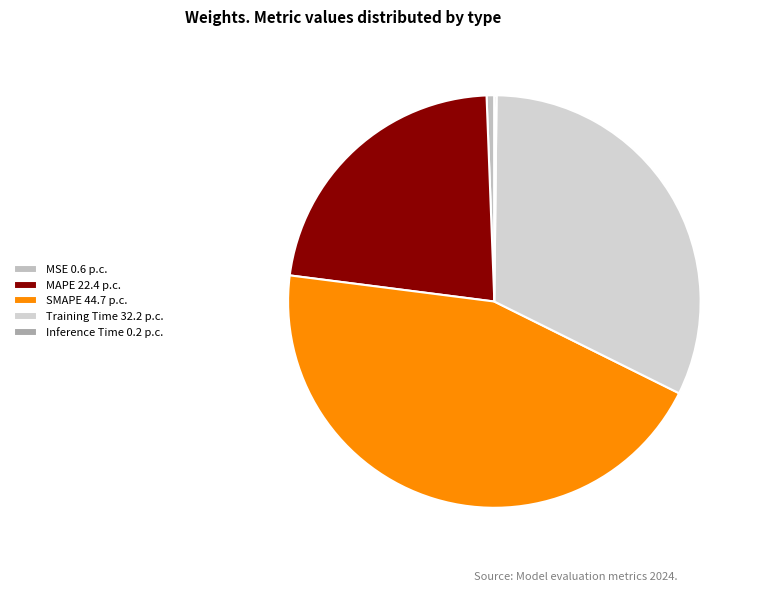

Do Inference Time and MAPE together represent more than half of the pie?

No